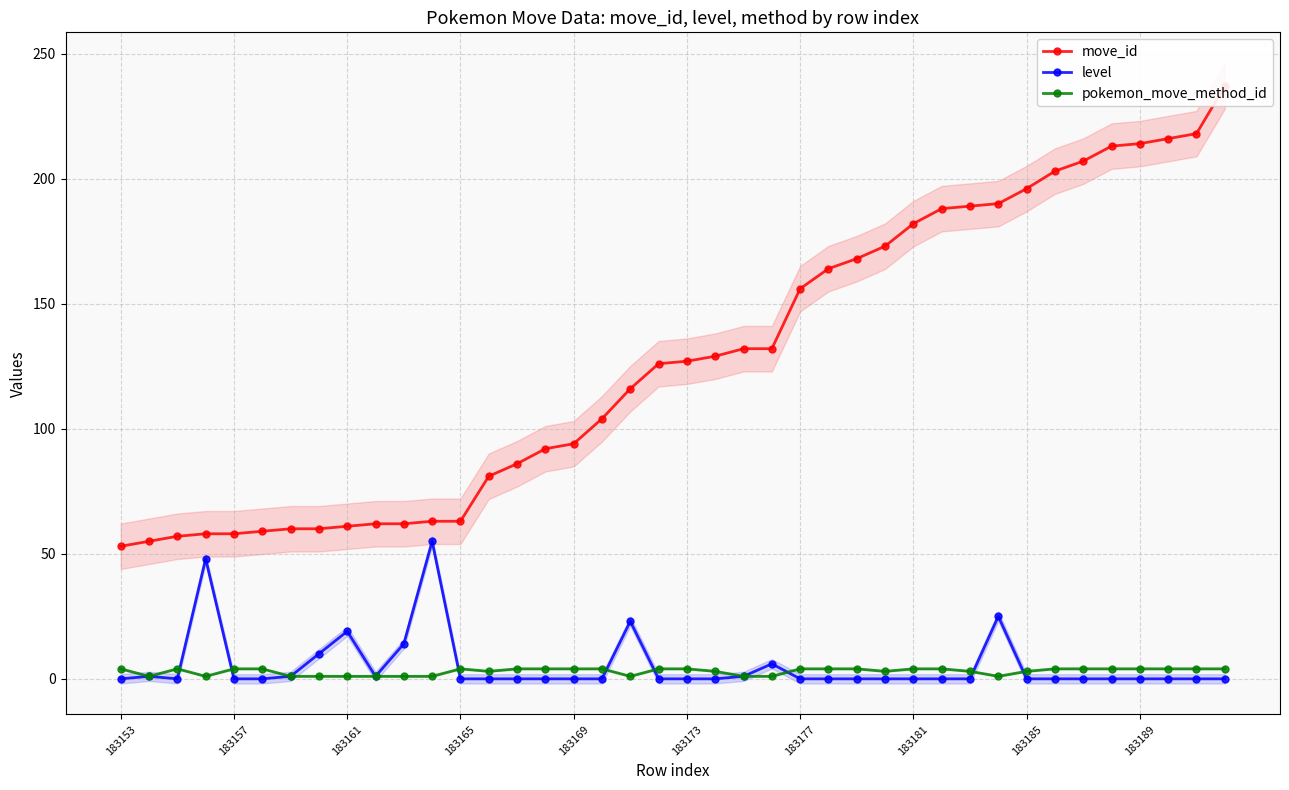

What is the sum of the move_id values at 37 and 15?

308